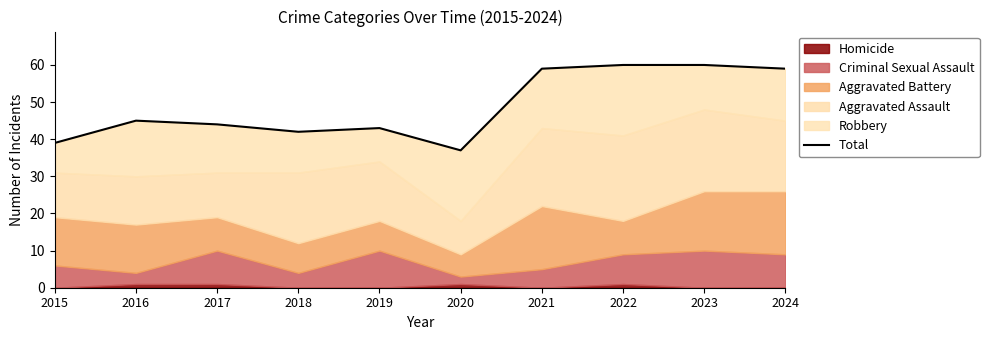

What is the smallest value displayed?

37